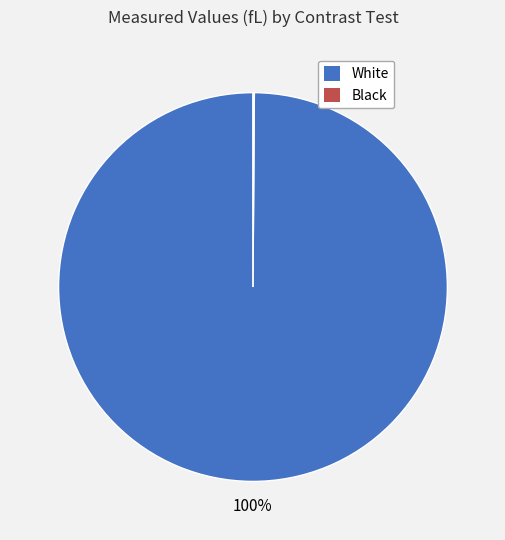

To the nearest percent, what is the average slice percentage?

50%